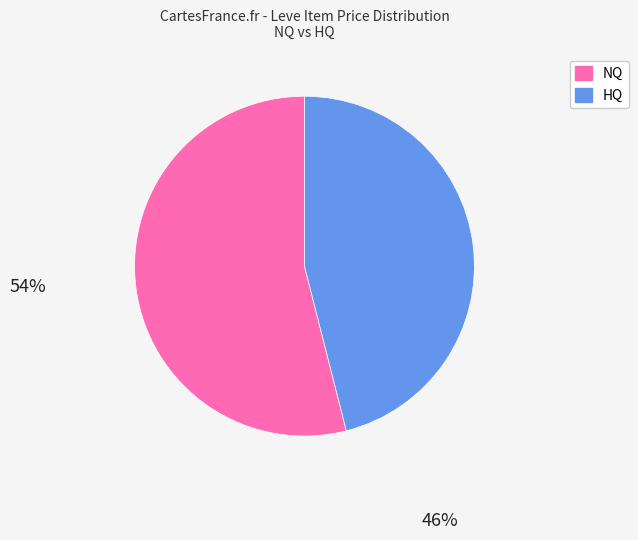

Is there any slice that represents more than half of the pie?

Yes